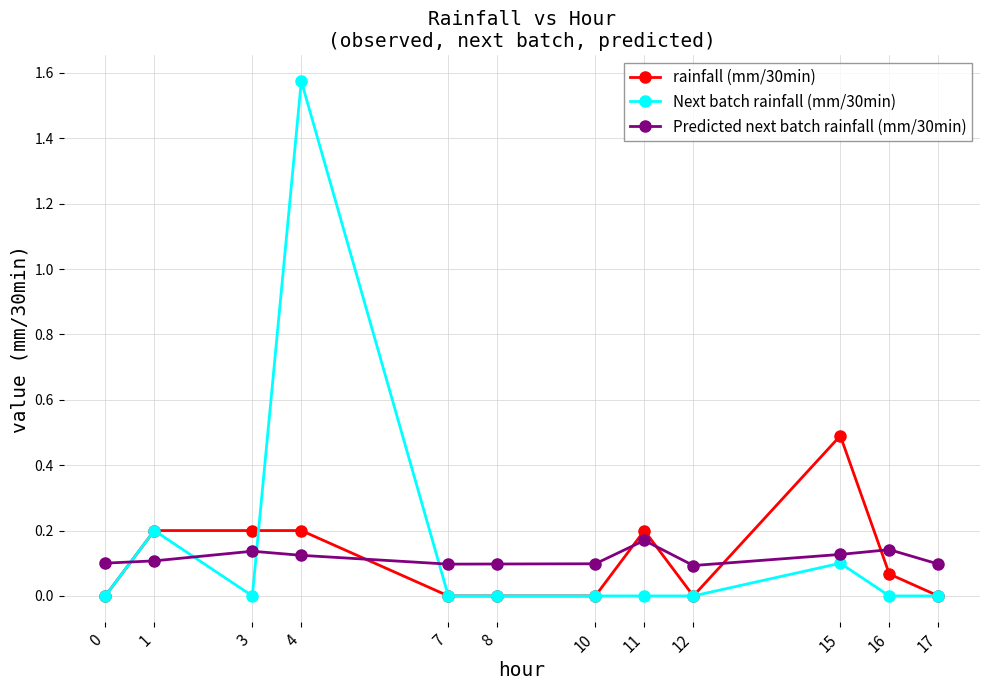

True or false: Next batch rainfall (mm/30min) has a value of 0.9 at 8.

False